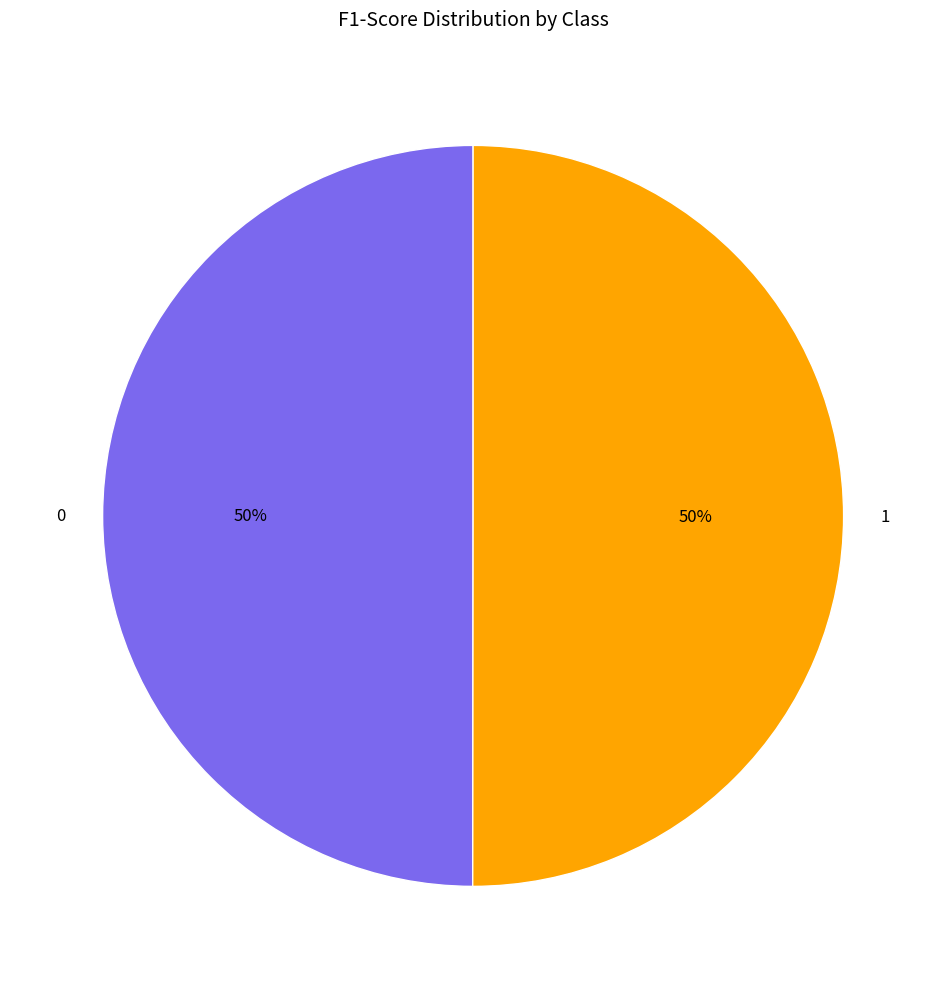

To the nearest percent, what portion does 1 represent?

50%